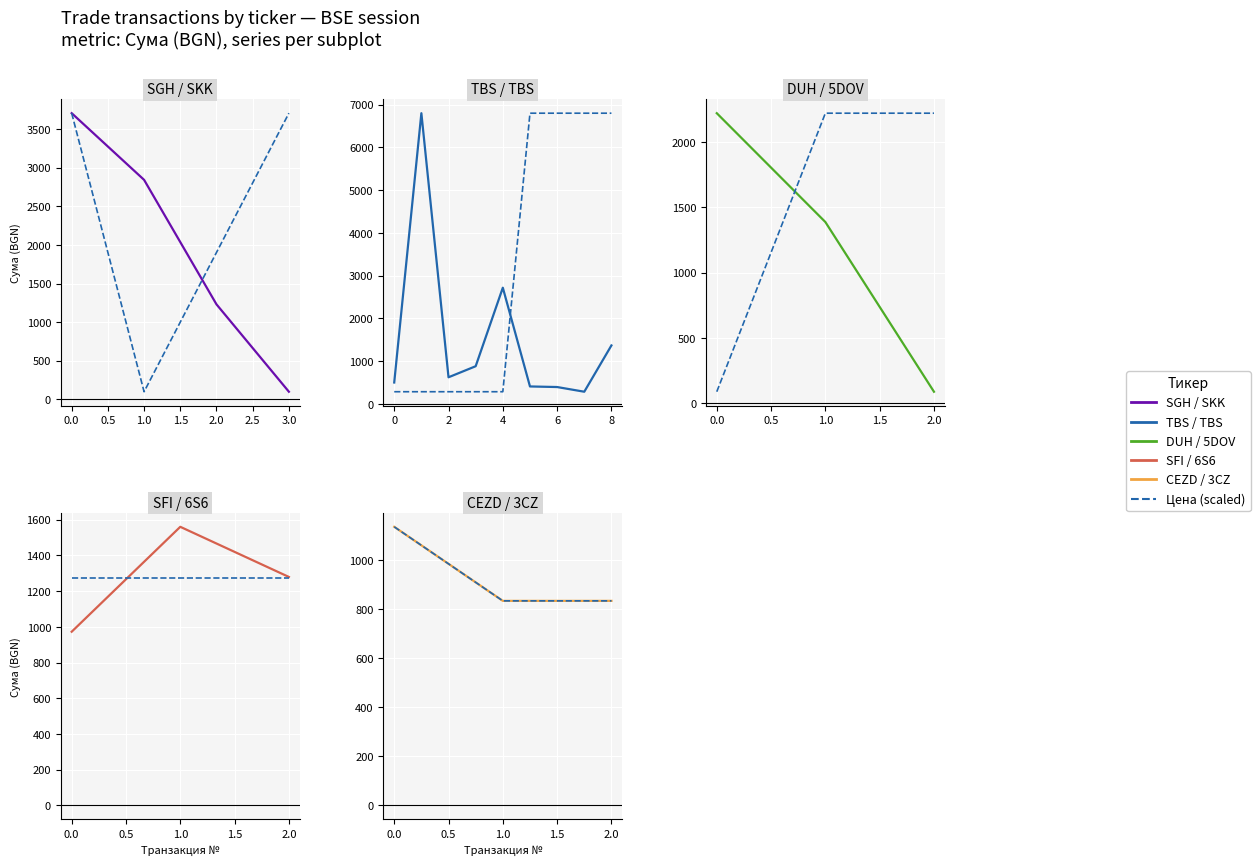

What is the difference between the maximum and second lowest values in the Сума series?

302